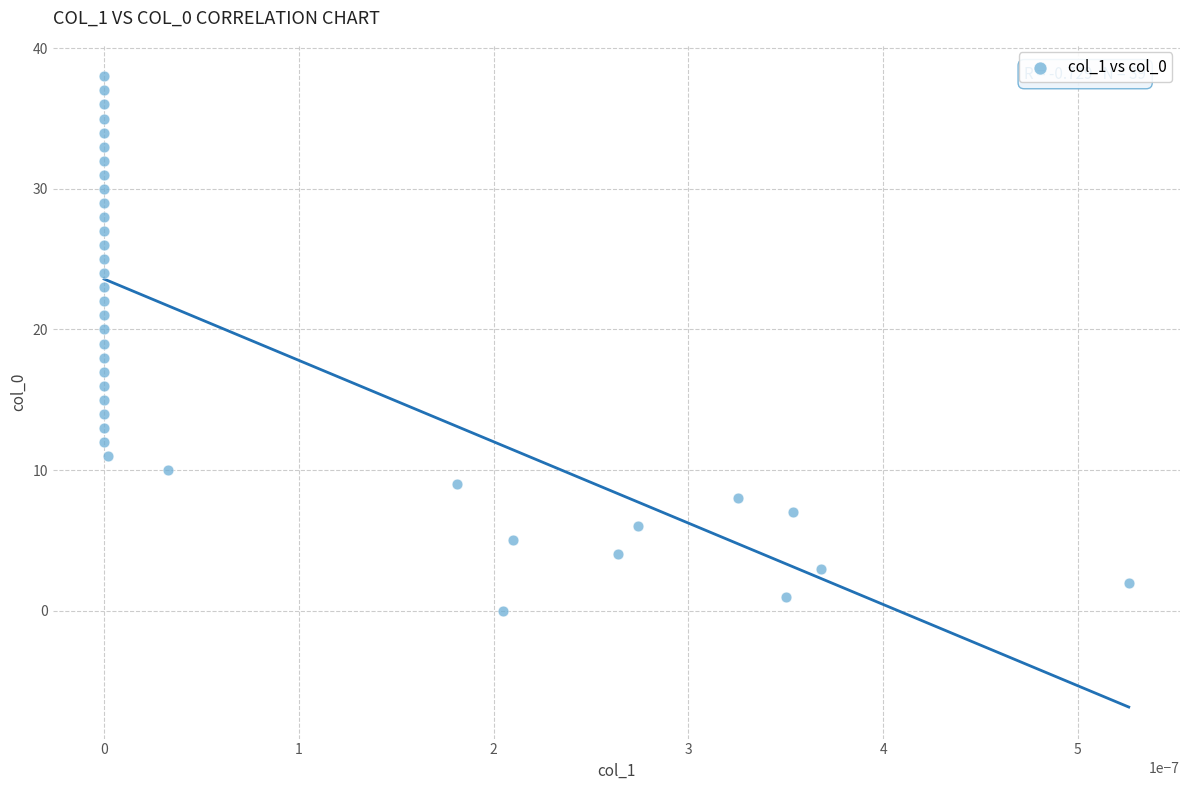

What is the range of Y values (max minus min)?

38